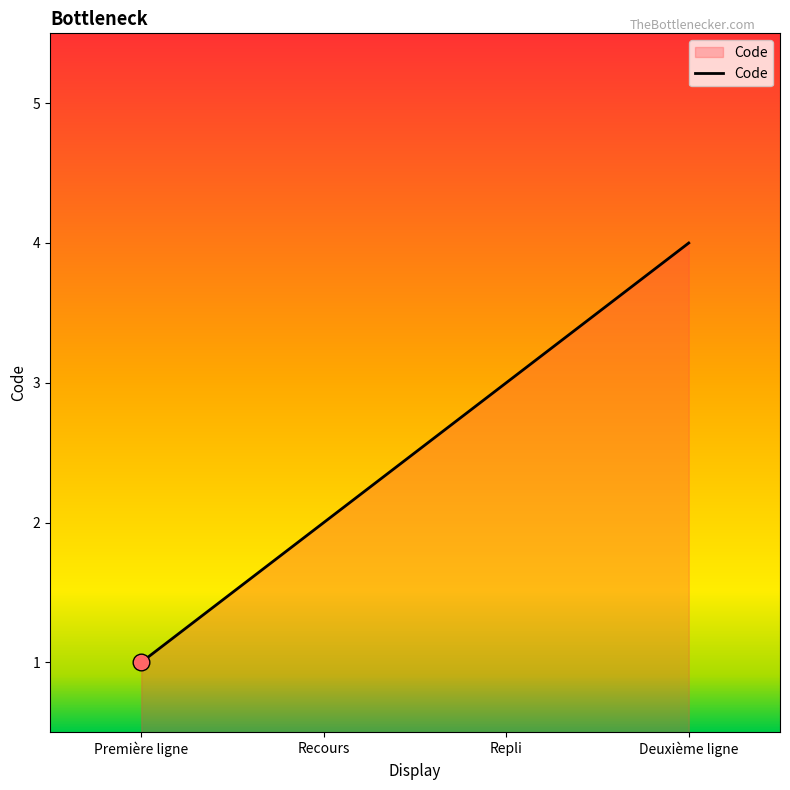

At which category does the chart reach its peak across all series?

Deuxième ligne